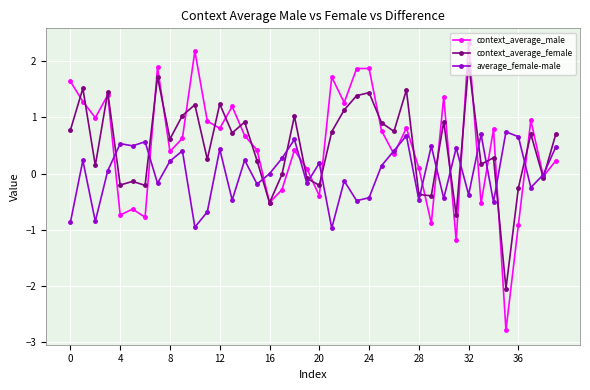

Which series has the widest spread of values?

context_average_male